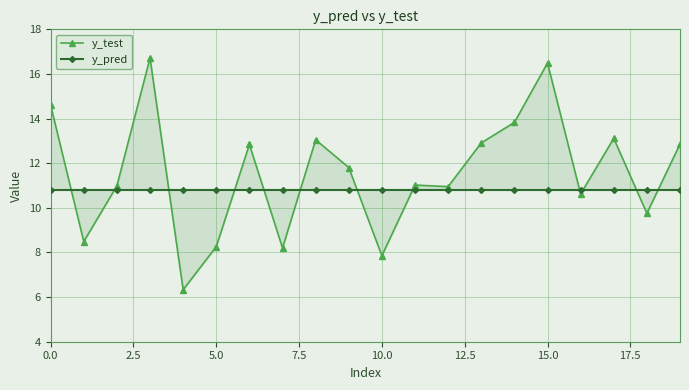

In y_test, how many points are higher than both neighbors (excluding endpoints)?

6